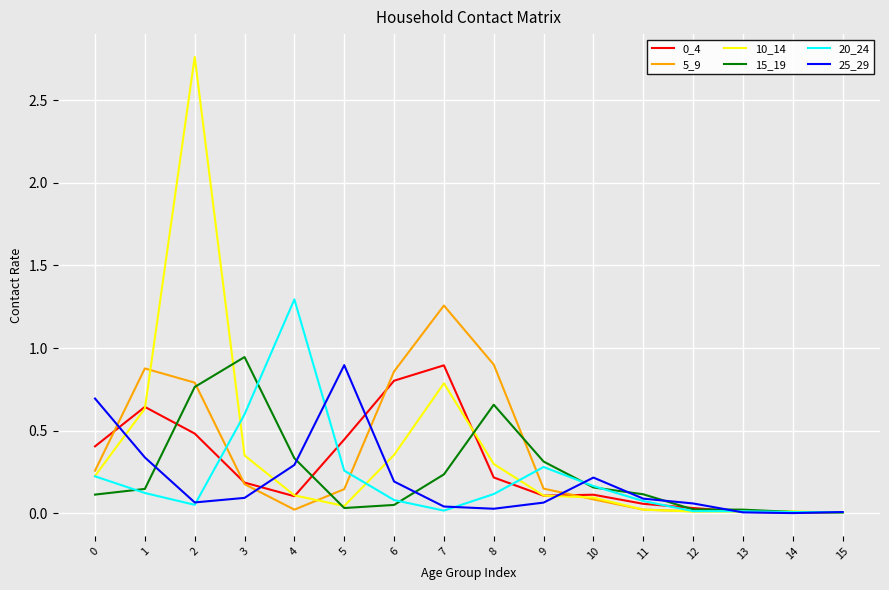

Is the value of 0_4 at 15 greater than the value of 15_19 at 2?

No